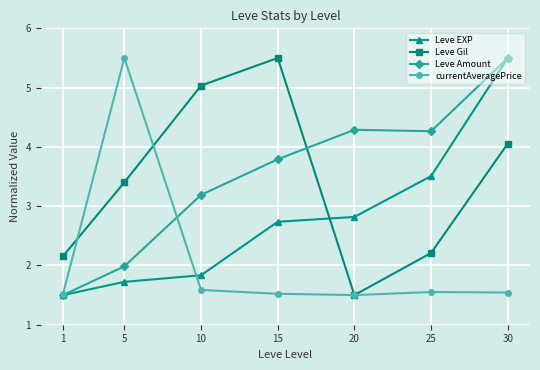

What value does the currentAveragePrice series have at 15?

1.5